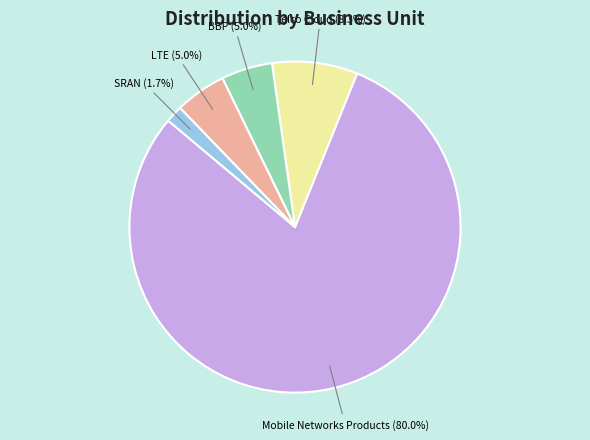

Is there any slice that represents more than half of the pie?

Yes